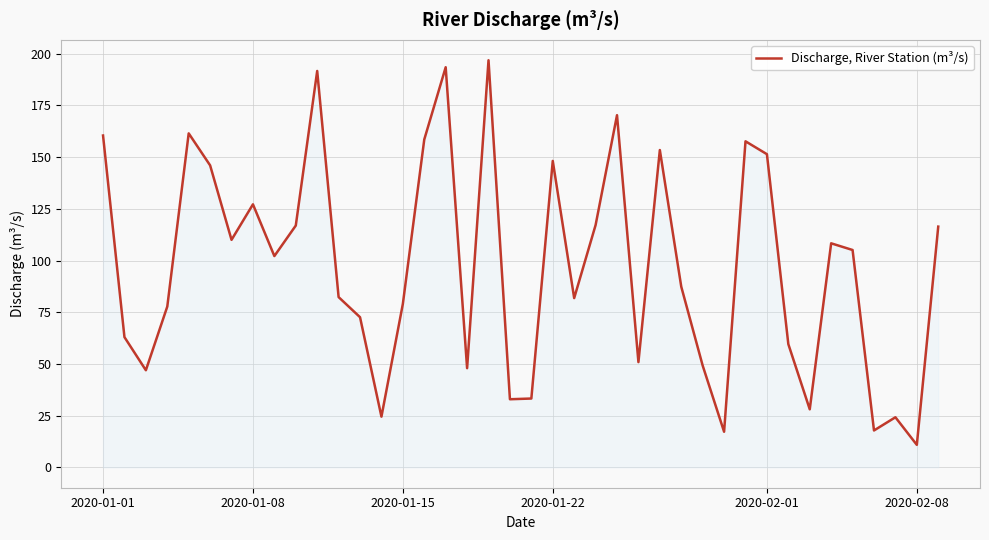

What is the smallest value displayed?

10.9